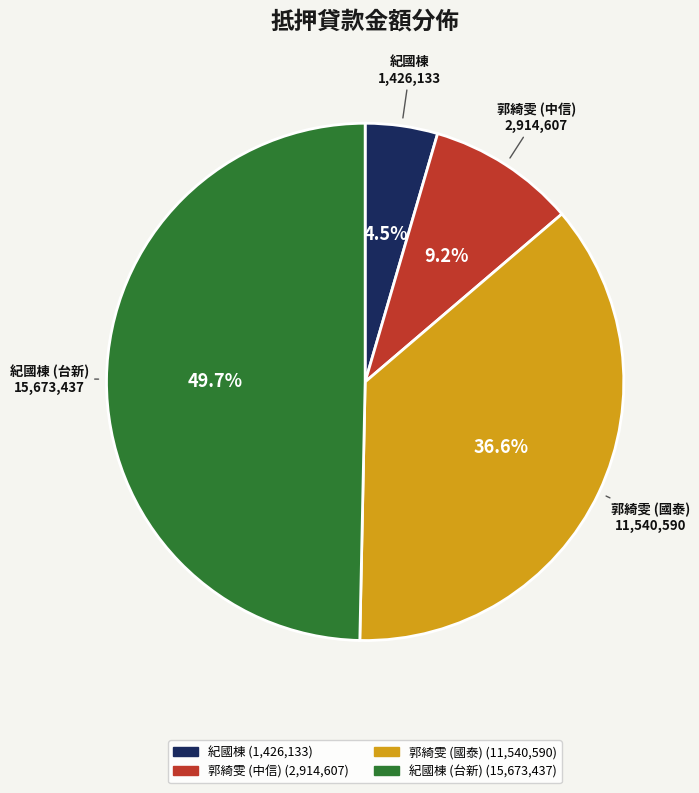

How many segments does this pie chart have?

4